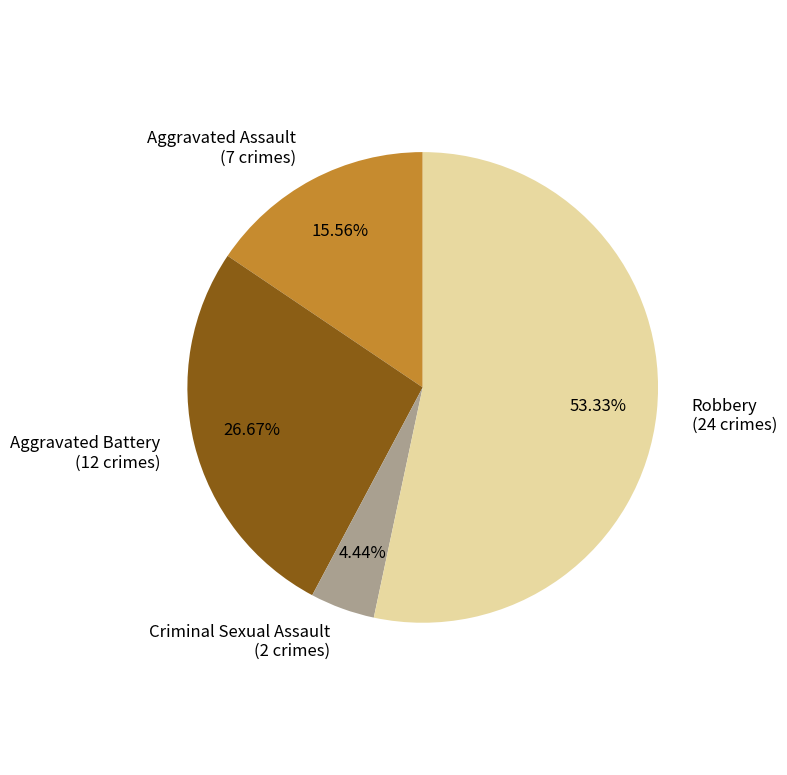

Combined, do Aggravated Battery and Criminal Sexual Assault account for over 50%?

No